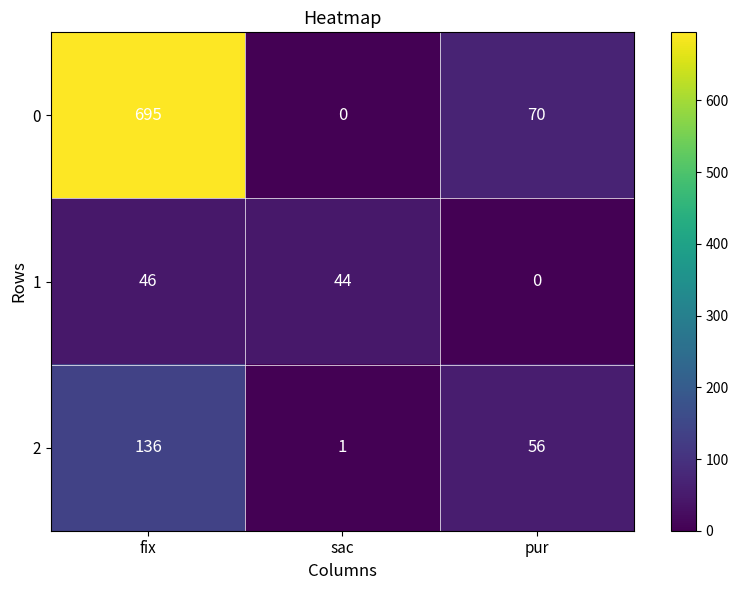

The value of 1 at sac is 60. True or false?

False